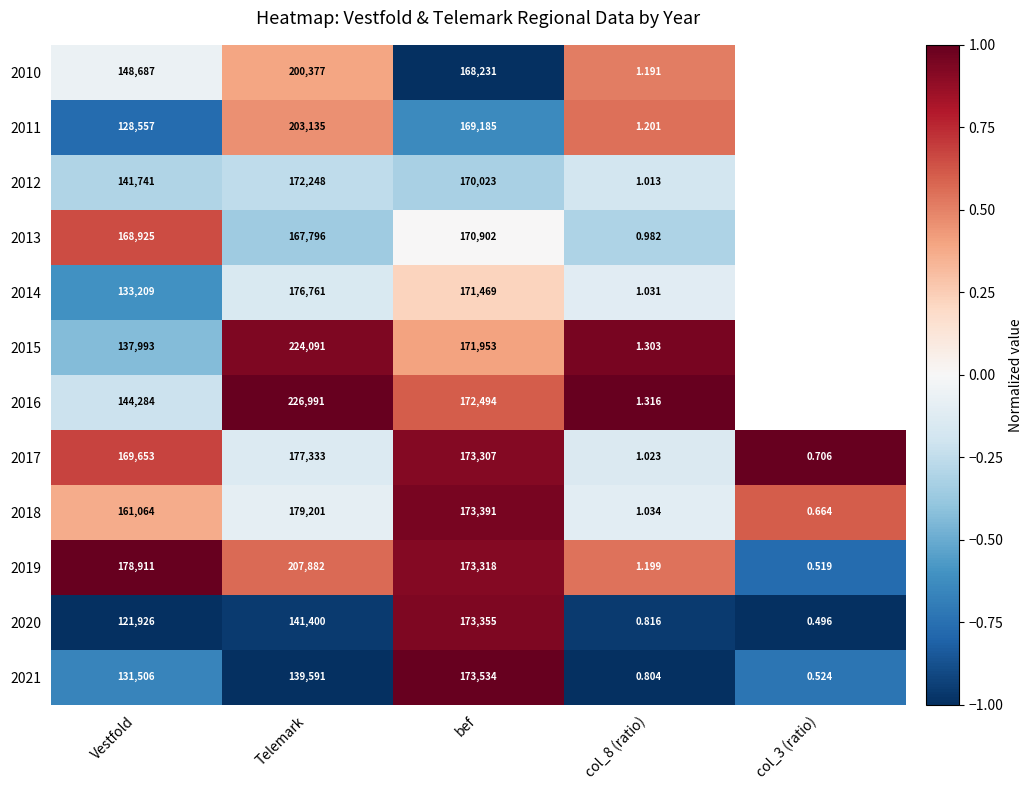

At which category does the chart reach its minimum across all series?

bef